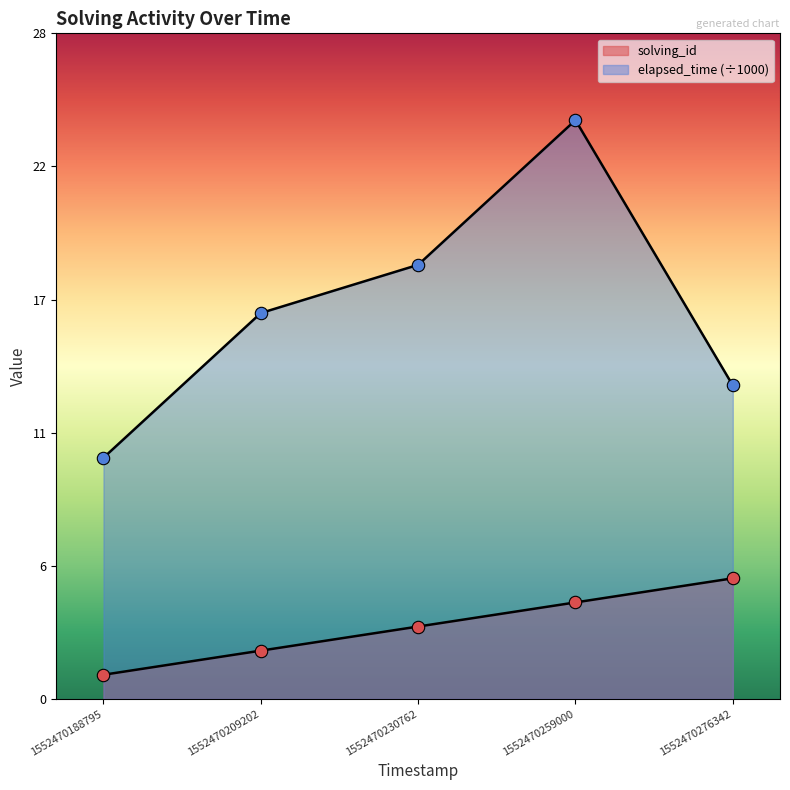

At how many categories does at least one series exceed 7?

5